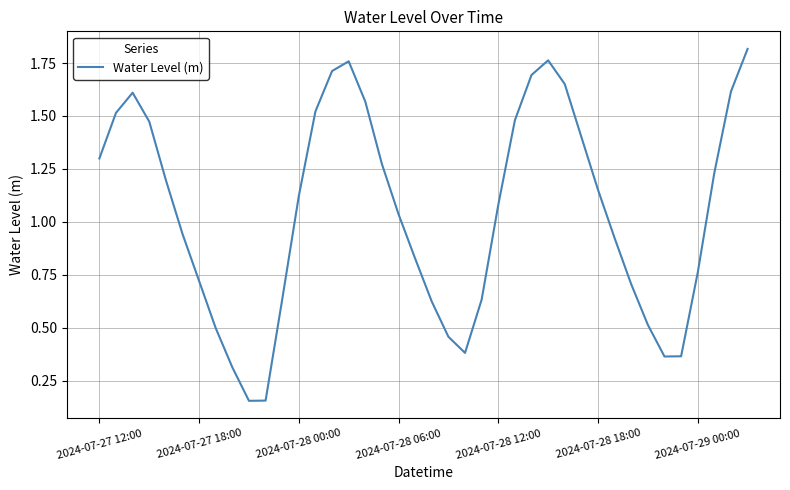

Is this an area chart (filled region under the line)?

No